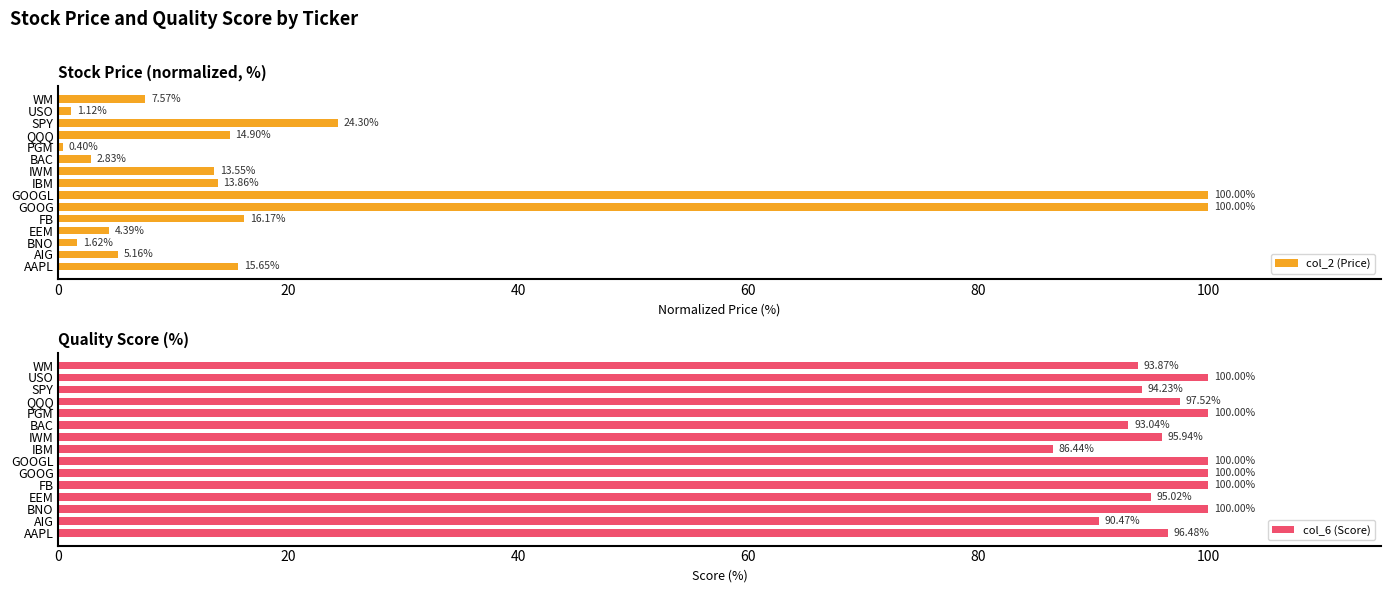

What is the difference between the col_2 (Price) values at GOOGL and WM?

92.4